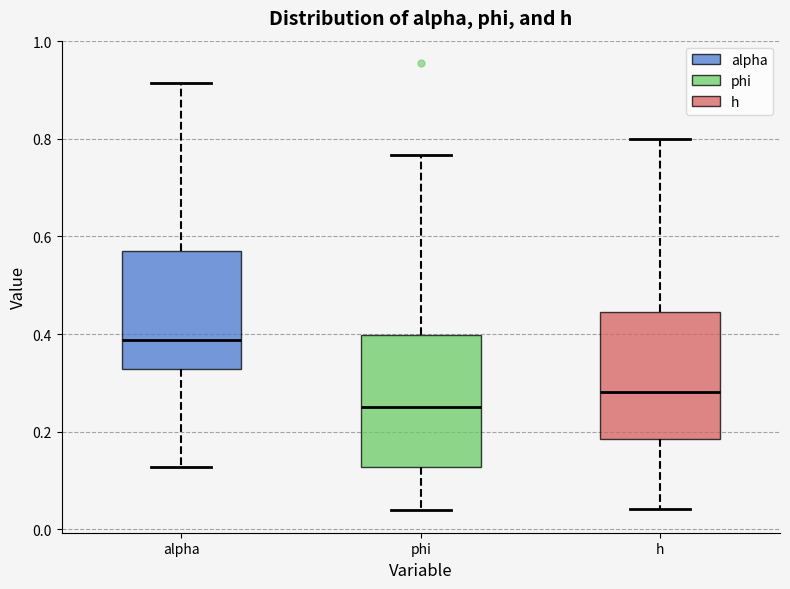

Reading left to right, transcribe this box plot: for each box, give where its median line is, the range the box spans, and where its two whiskers end, as read against the y-axis. The values are not printed on the chart, so give them approximately, as read against the axis.

alpha: median 0.38, box 0.32 to 0.58, whiskers 0.12 to 0.92
phi: median 0.26, box 0.12 to 0.40, whiskers 0.04 to 0.76
h: median 0.28, box 0.18 to 0.44, whiskers 0.04 to 0.80